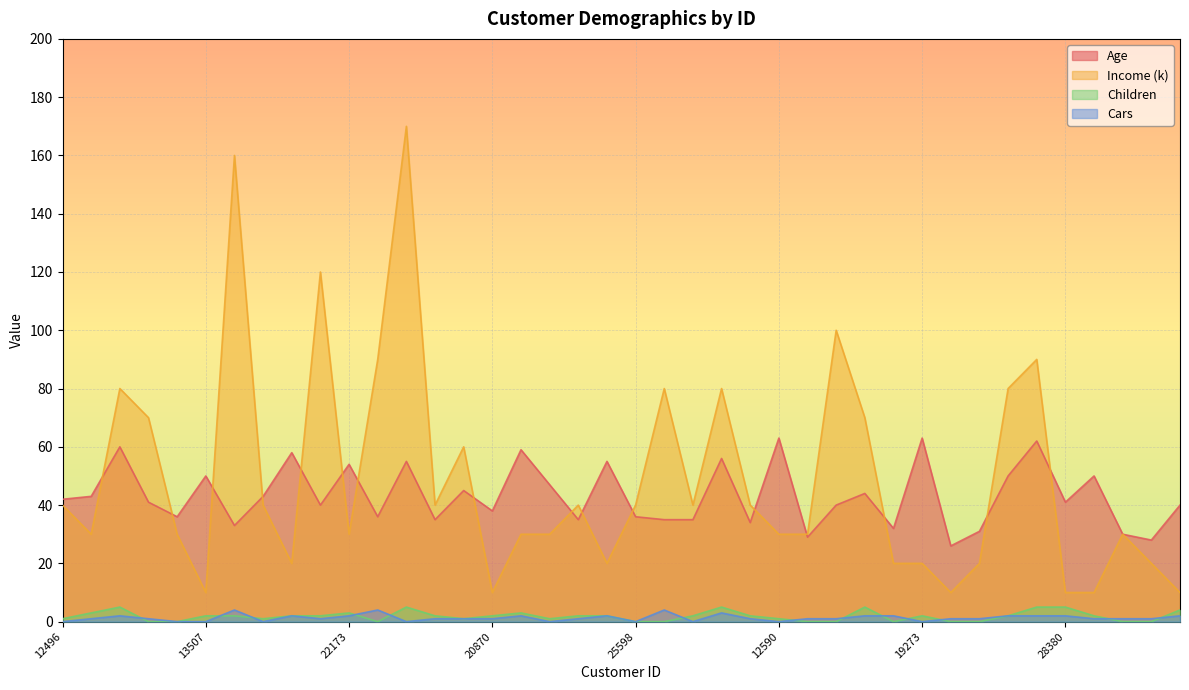

What is the average value of the Income (k) series?

49